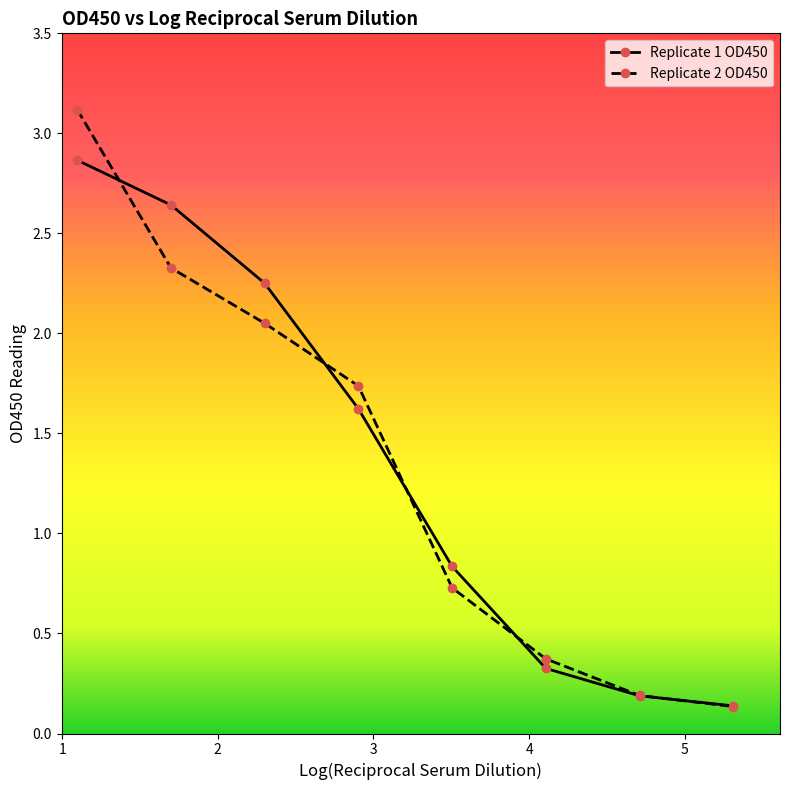

What is the maximum value for Replicate 2 OD450?

3.1